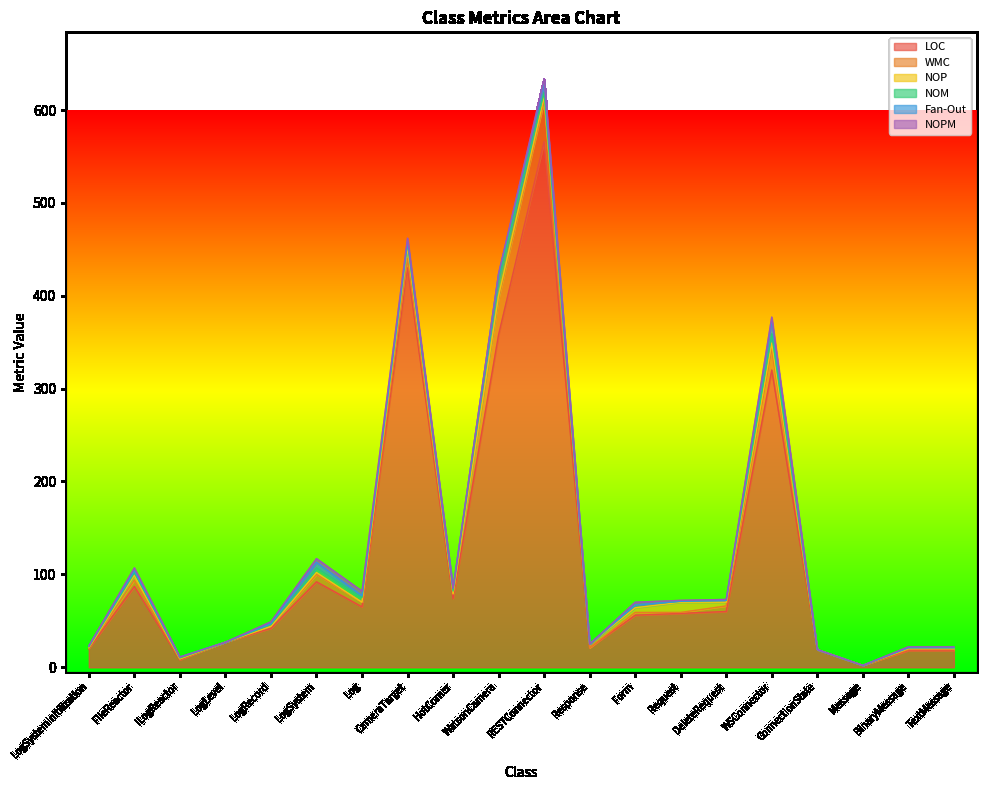

Between Log and Form, which series saw the biggest shift?

LOC